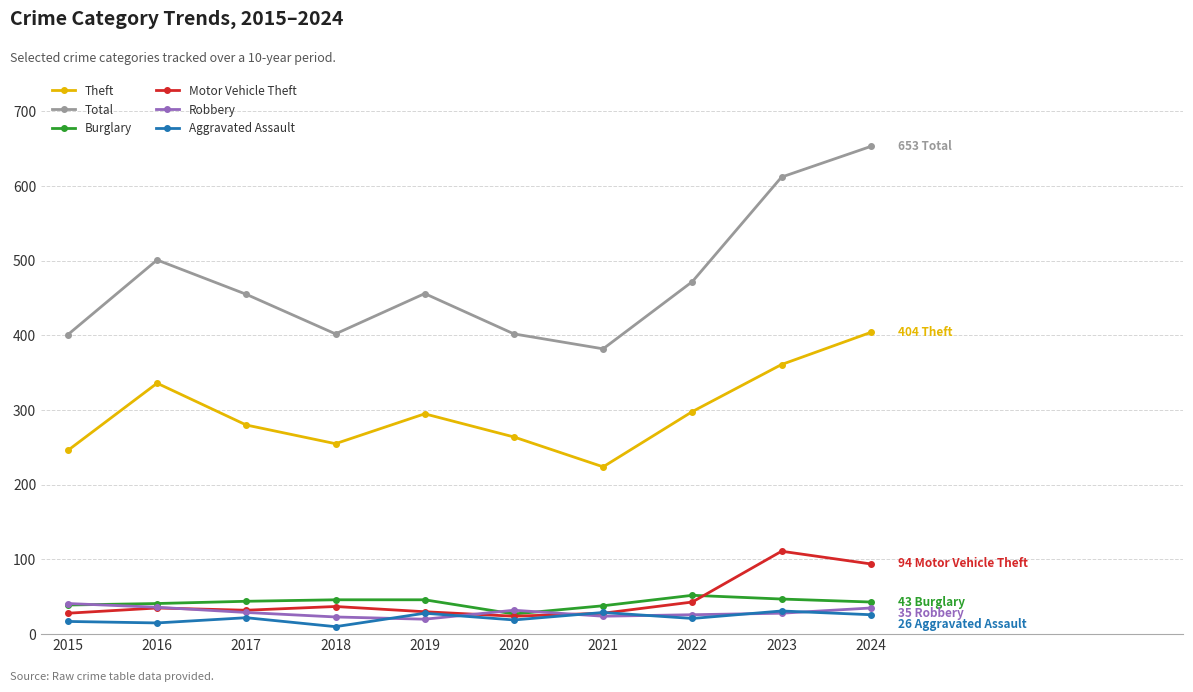

Is this an area chart (filled region under the line)?

No